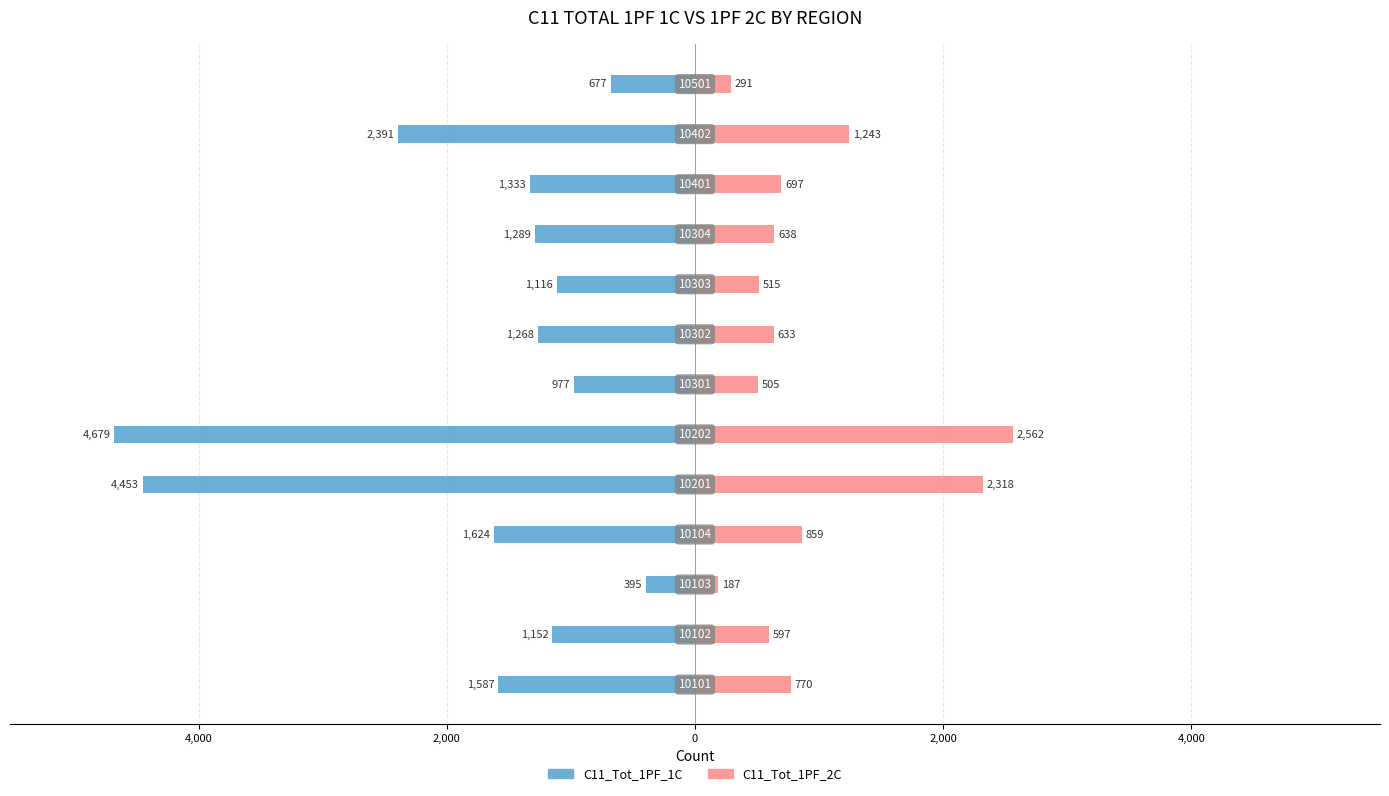

Between 6,000 and 2,000, which series saw the biggest shift?

C11_Tot_1PF_1C